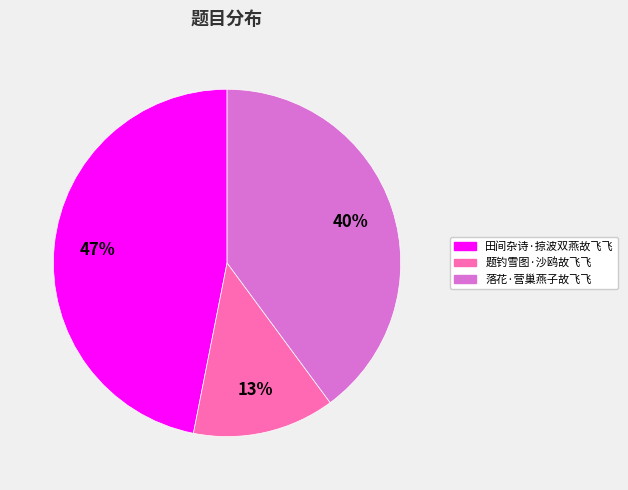

To the nearest percent, what is the average slice percentage?

33%